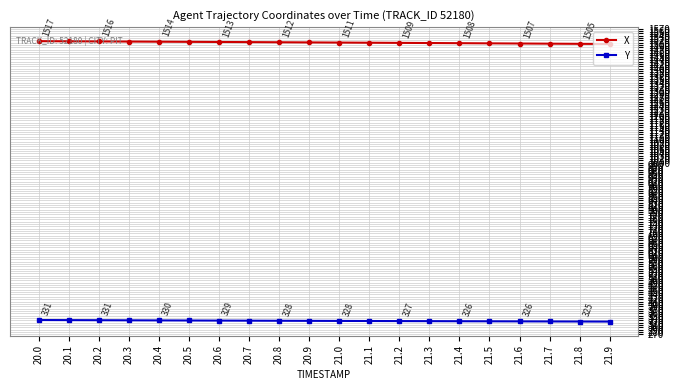

What position from the right is 20.6?

14